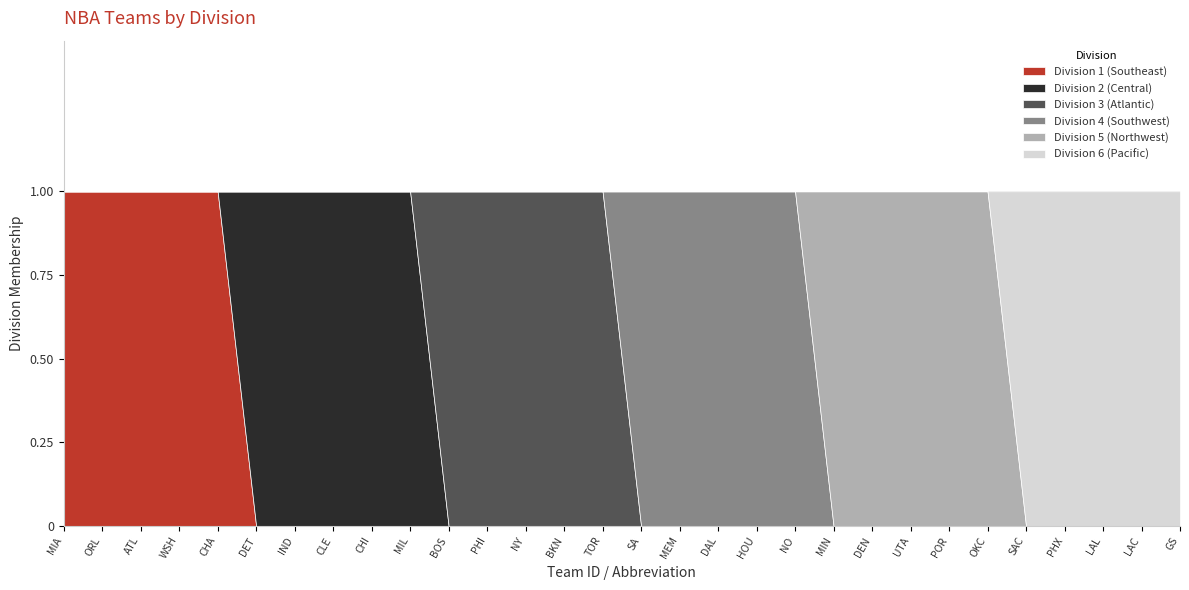

Which series changed the most between 5 and 11?

Division 1 (Southeast)